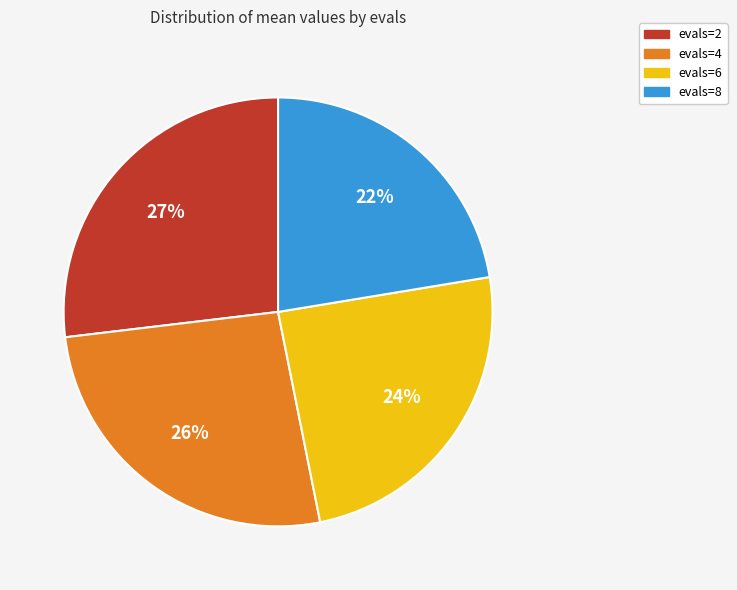

Is it true that evals=6 is 24% of the pie?

True